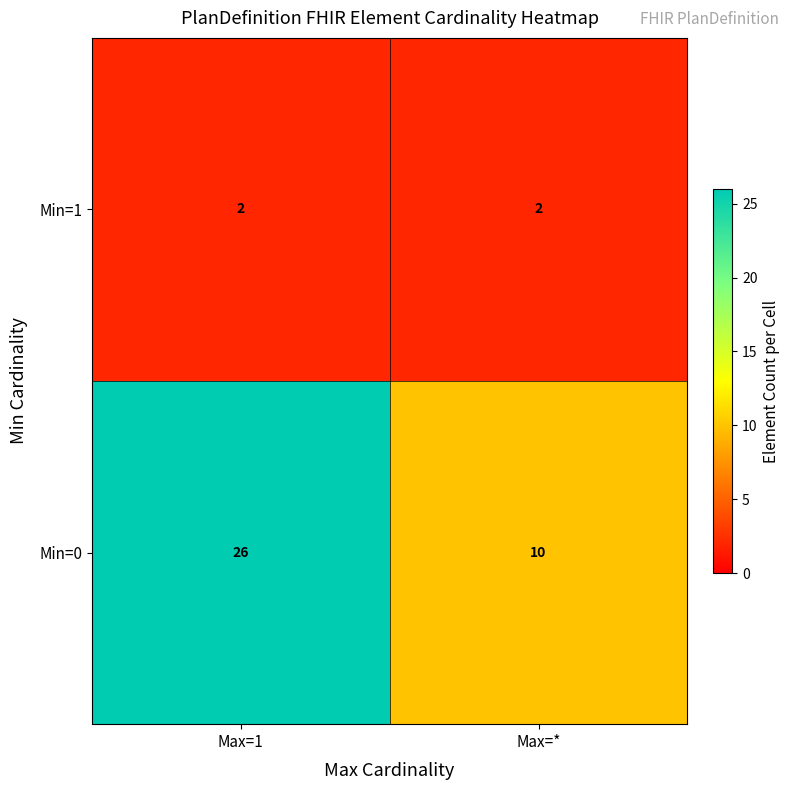

Reading left to right, list all the values displayed in this chart.

Min=1: 2	2
Min=0: 26	10